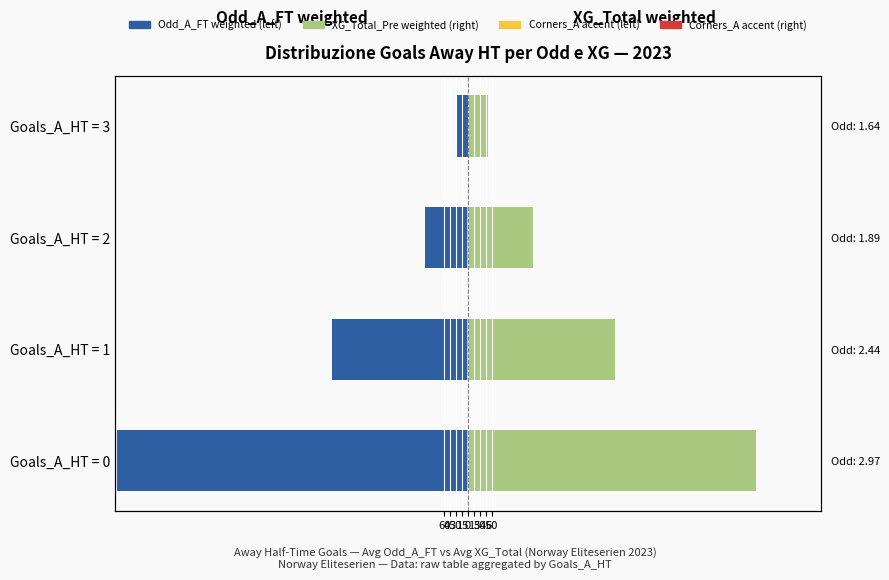

Reading left to right, list all the values displayed in this chart.

Avg Odd_A_FT weighted: -890.0	-345.1	-108.2	-27.6
Avg XG_Total weighted: 731.5	374.1	164.7	50.0
Avg Corners_A (left): -1.7	-1.6	-1.8	-1.3
Avg Corners_A (right): 1.5	1.4	1.6	1.1